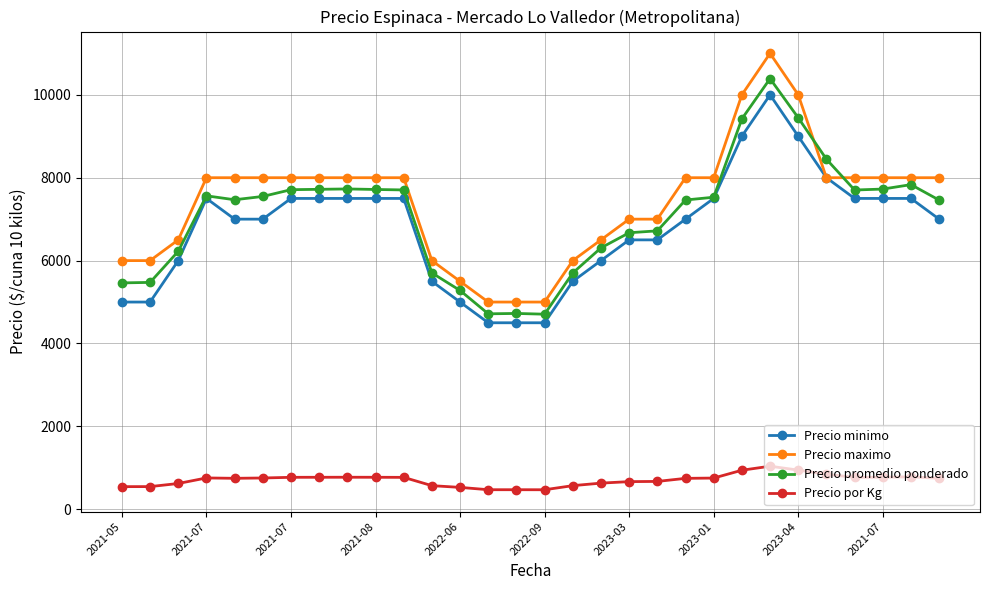

At how many categories does at least one series exceed 8661?

3